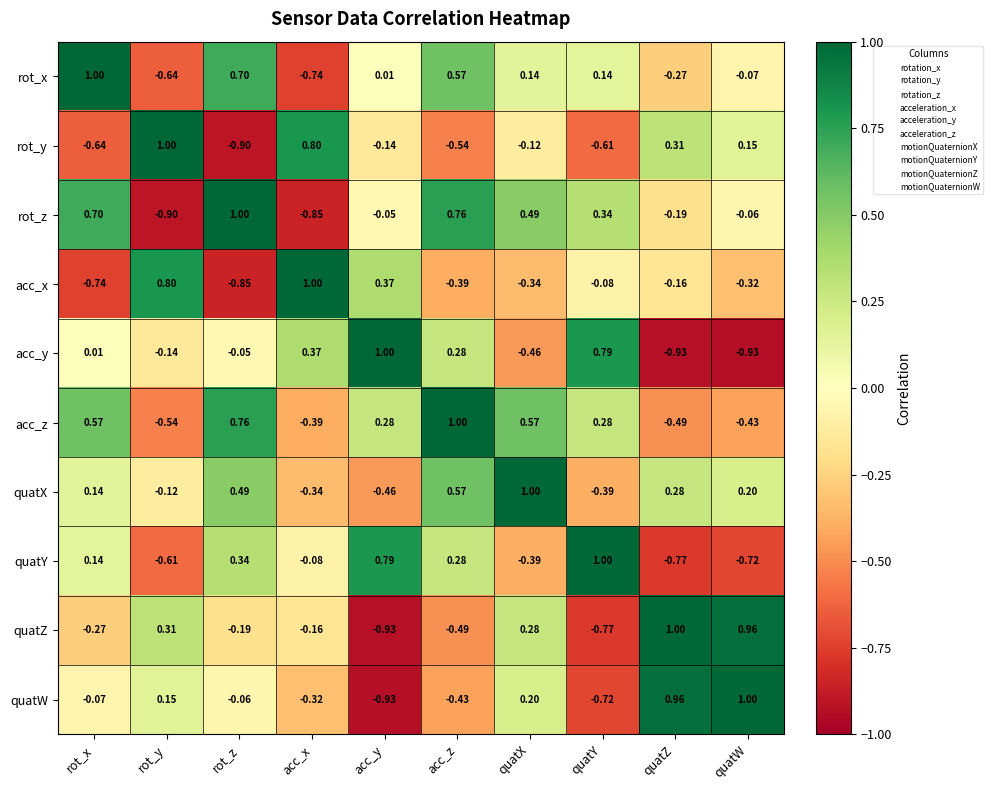

Where does the acc_y series first go above 0?

rot_x